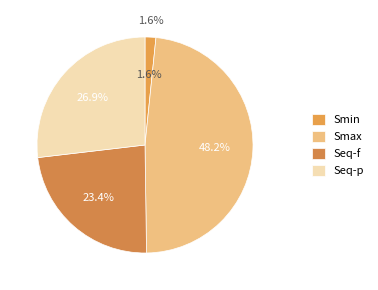

What percentage is NOT represented by Seq-p?

73.1%